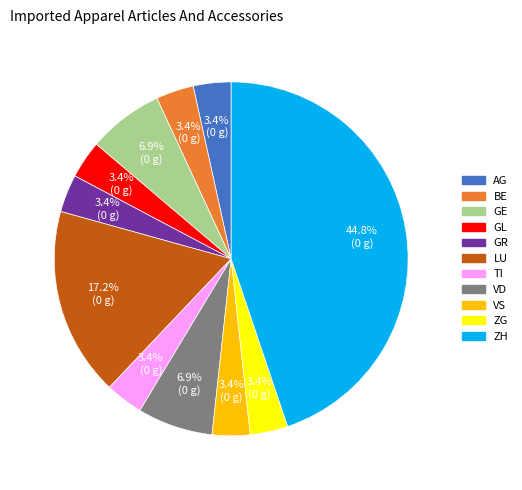

Is there a majority slice in this chart?

No